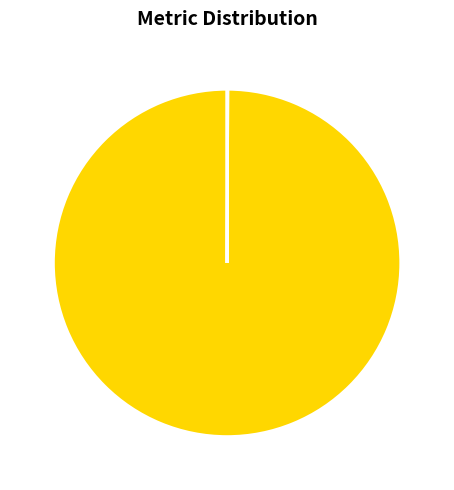

True or false: MAPE accounts for 100% of the total.

True